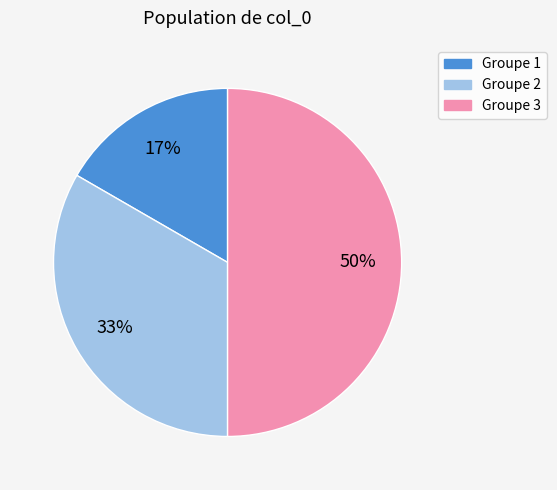

Count the number of slices in the pie.

3